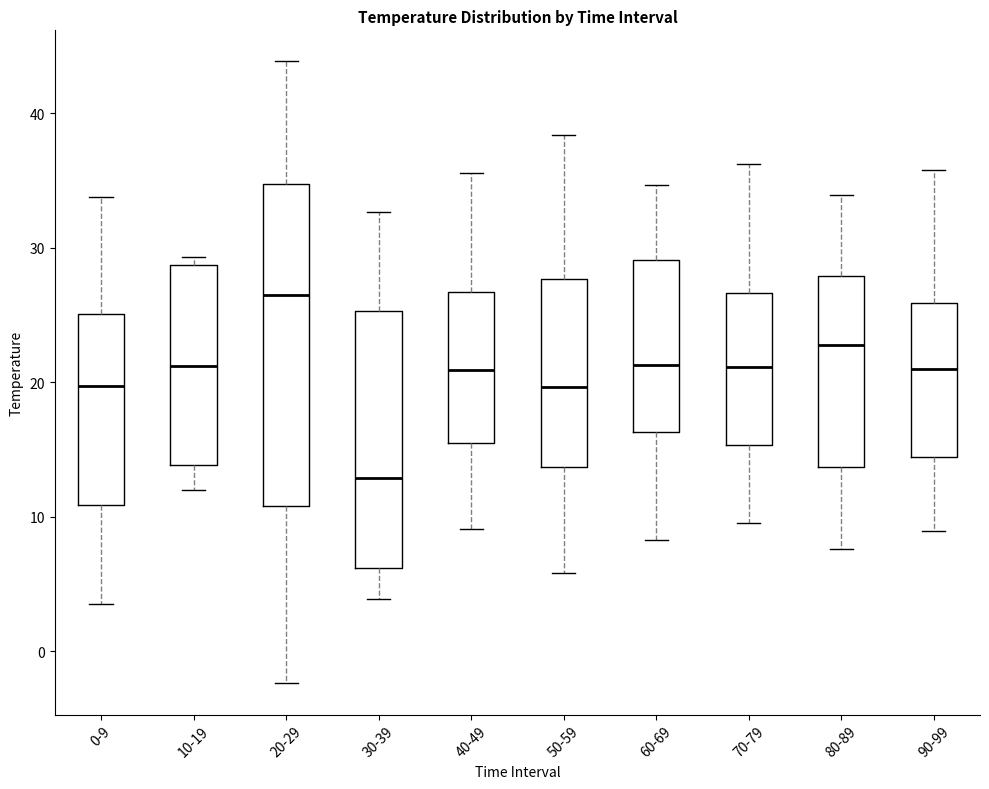

Where is the upper edge of the box for 90-99 on the y-axis? The values are not printed on the chart, so give them approximately, as read against the axis.

26